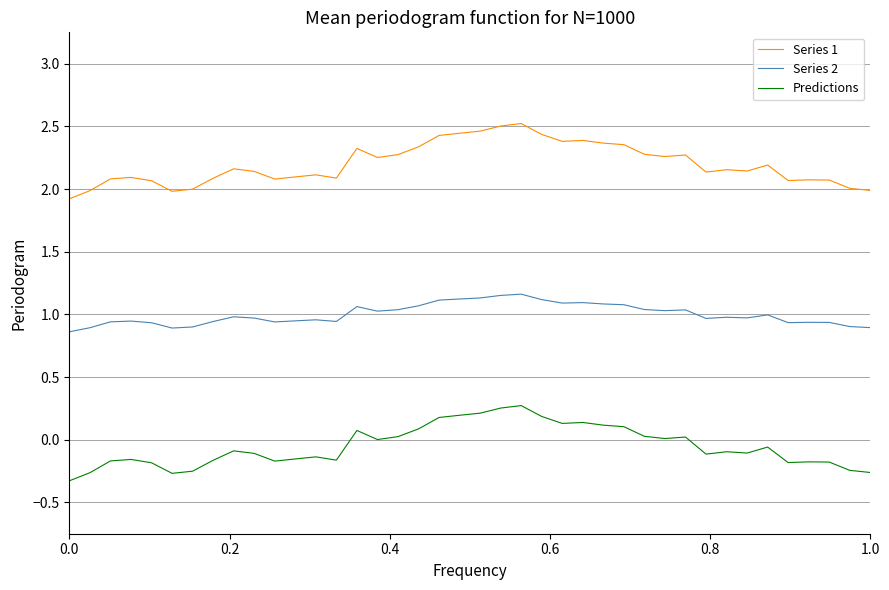

True or false: Series 1 and Predictions cross at least once.

False